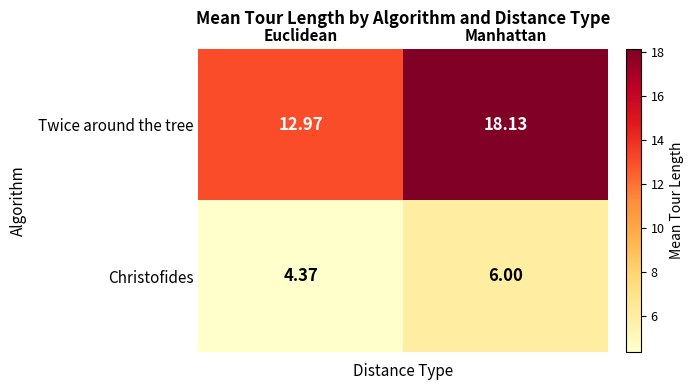

Which series has the largest total across all categories?

Twice around the tree